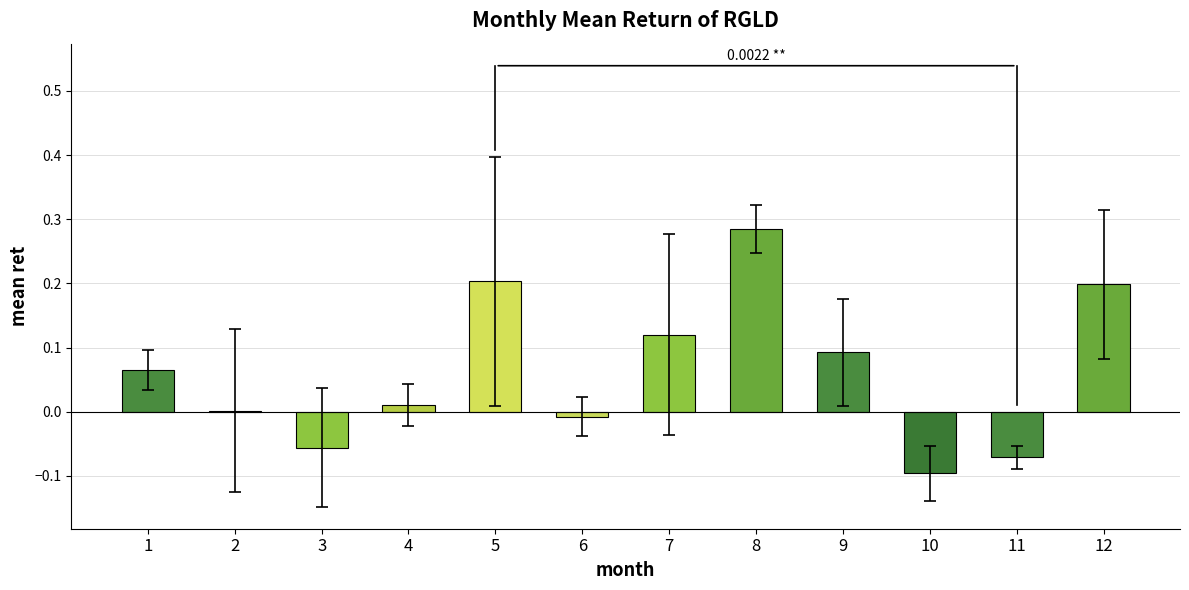

What is the change in value from 8 to 10?

-0.4